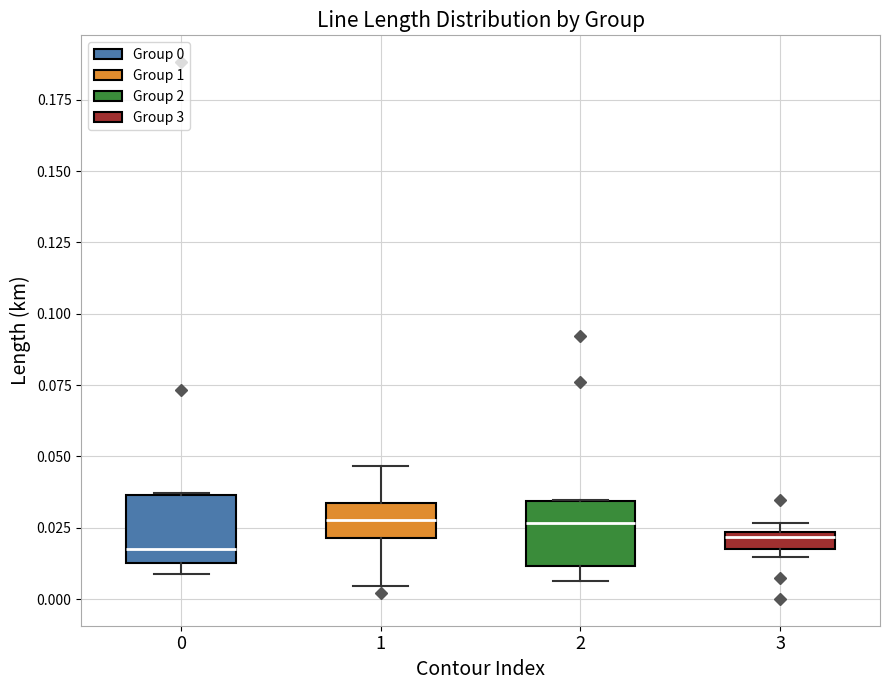

Where does the lower whisker of the box at x = 1 end on the y-axis? The values are not printed on the chart, so give them approximately, as read against the axis.

0.005